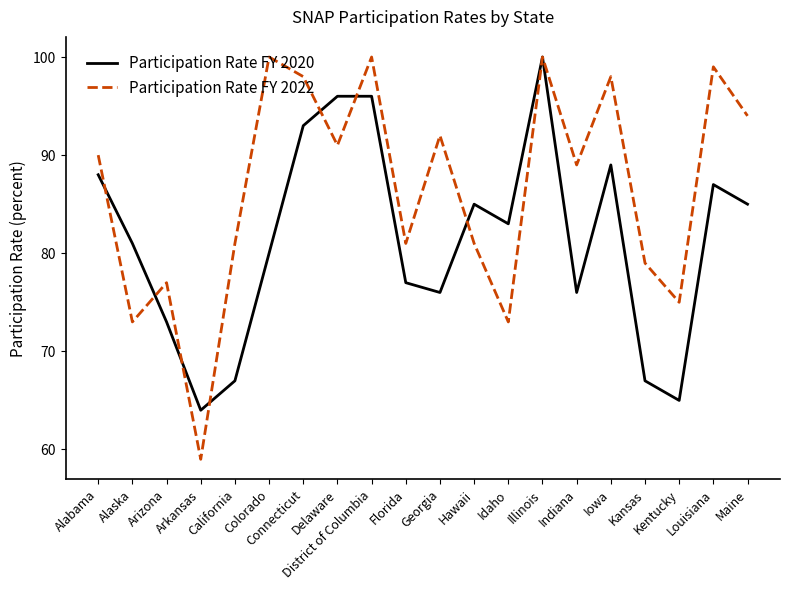

What is the total value across all series at Alaska?

154